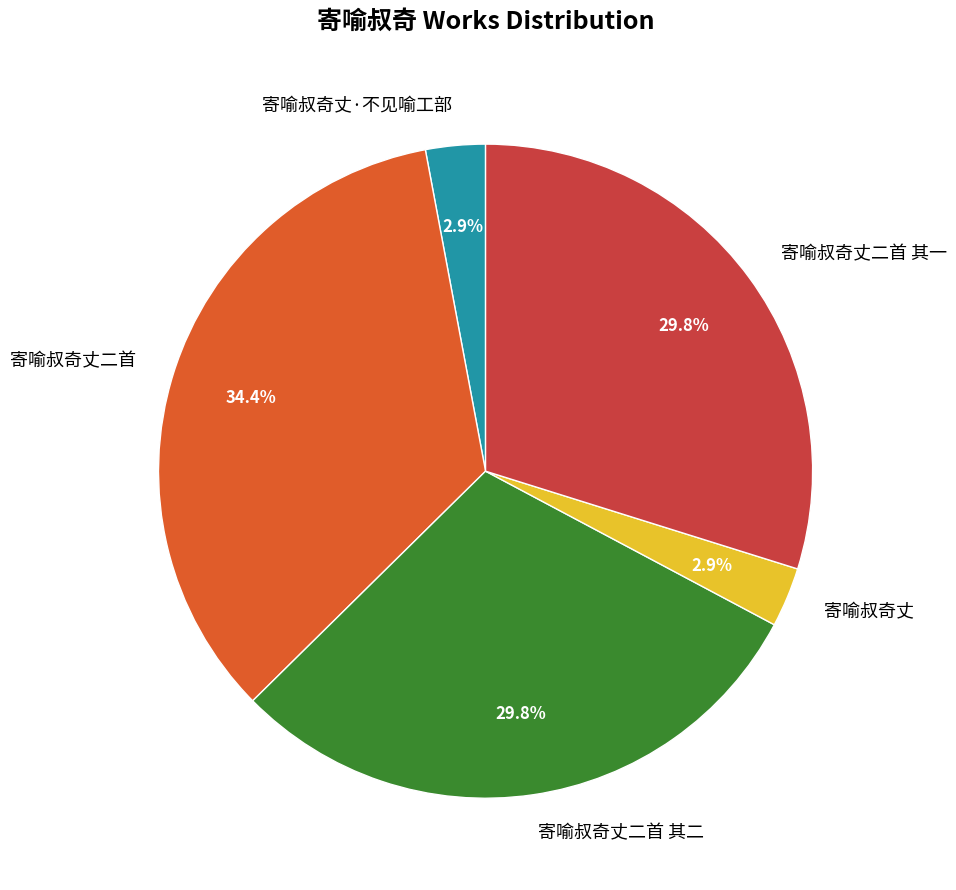

Does 寄喻叔奇丈二首 其二 account for over 50% of the chart?

No